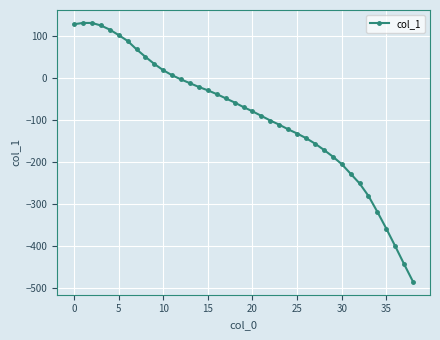

How many negative values are there?

27